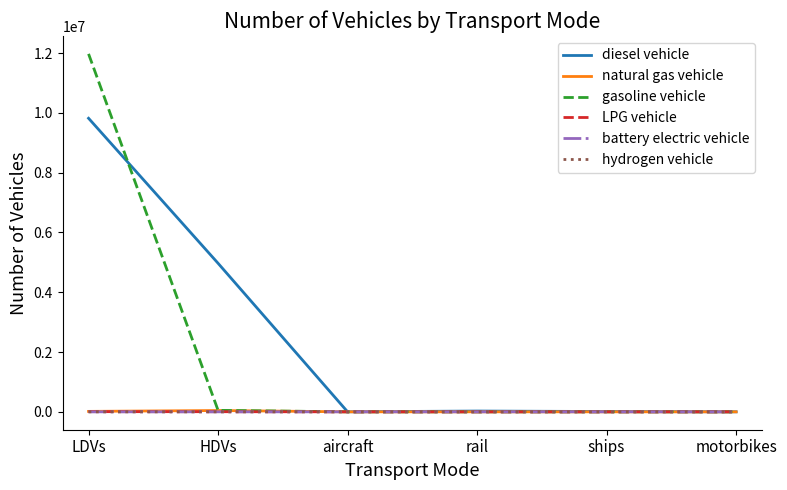

Is it true that gasoline vehicle equals 11972117.5 at LDVs?

True